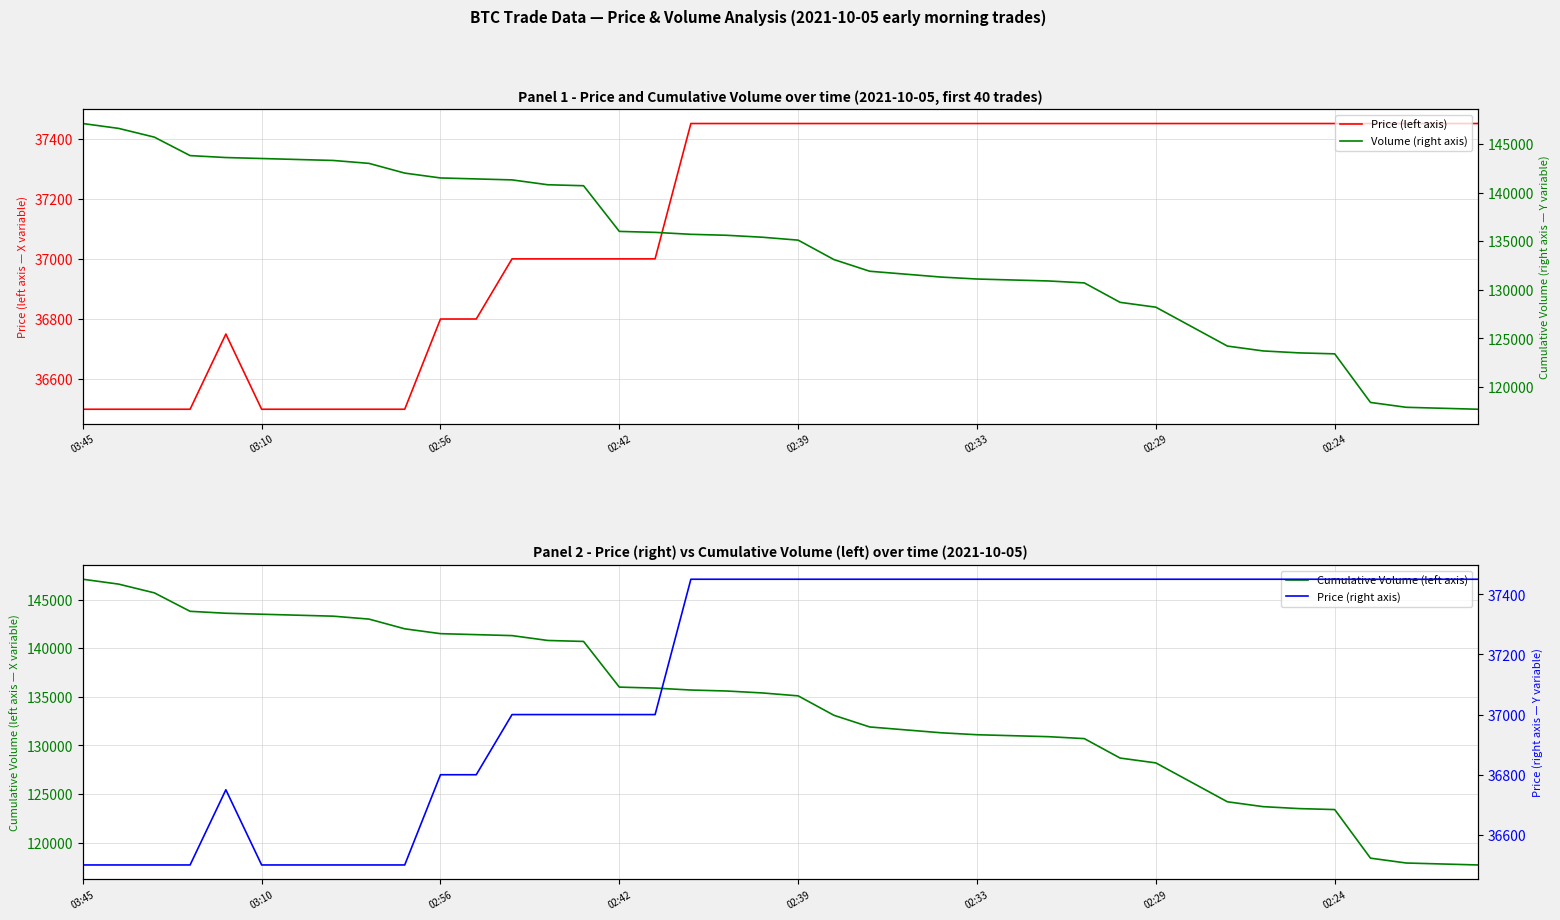

What is the value of the Price (right axis) point at the 6th from the left?

36500